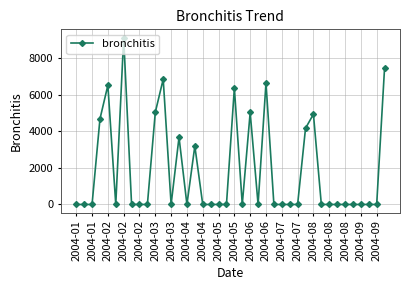

What is the average value?

1842.3